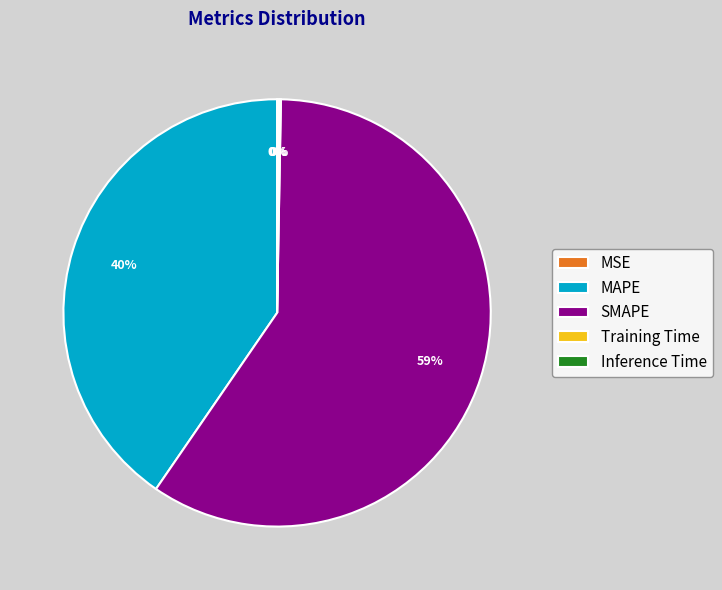

Does Inference Time account for over 50% of the chart?

No